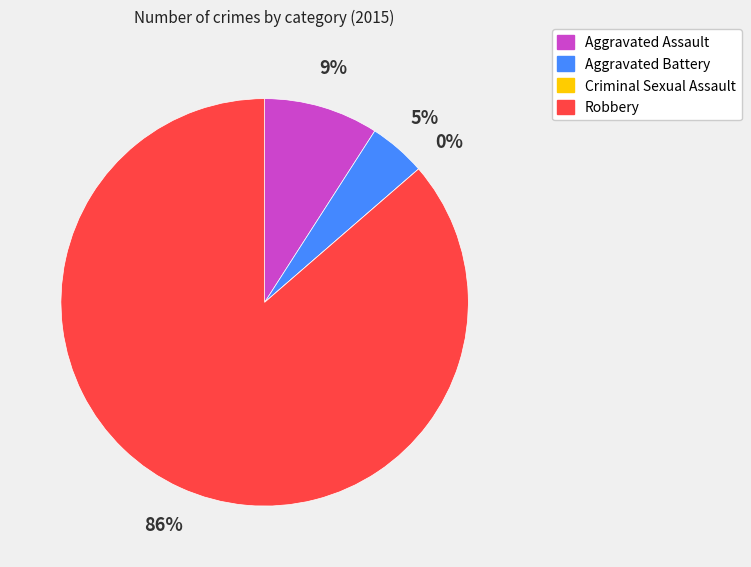

Which has a higher value, Aggravated Battery or Aggravated Assault?

Aggravated Assault